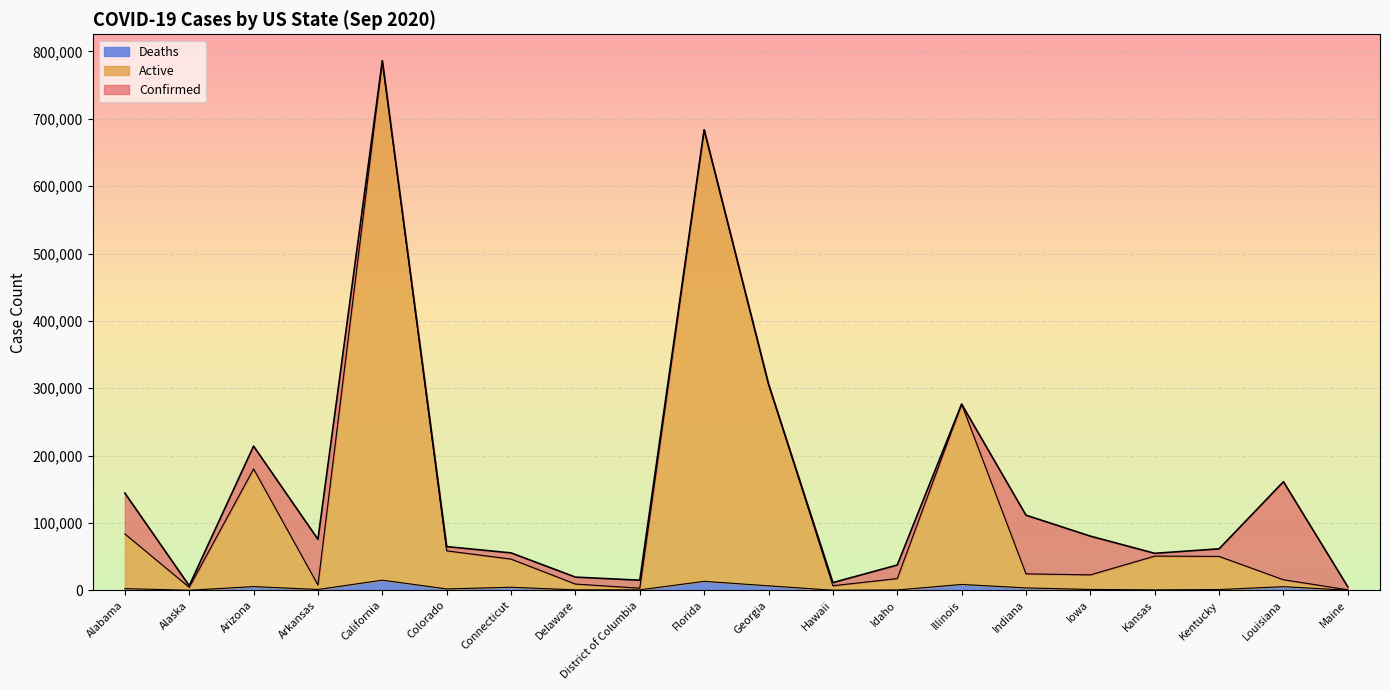

Which series has the largest range (max minus min)?

Active